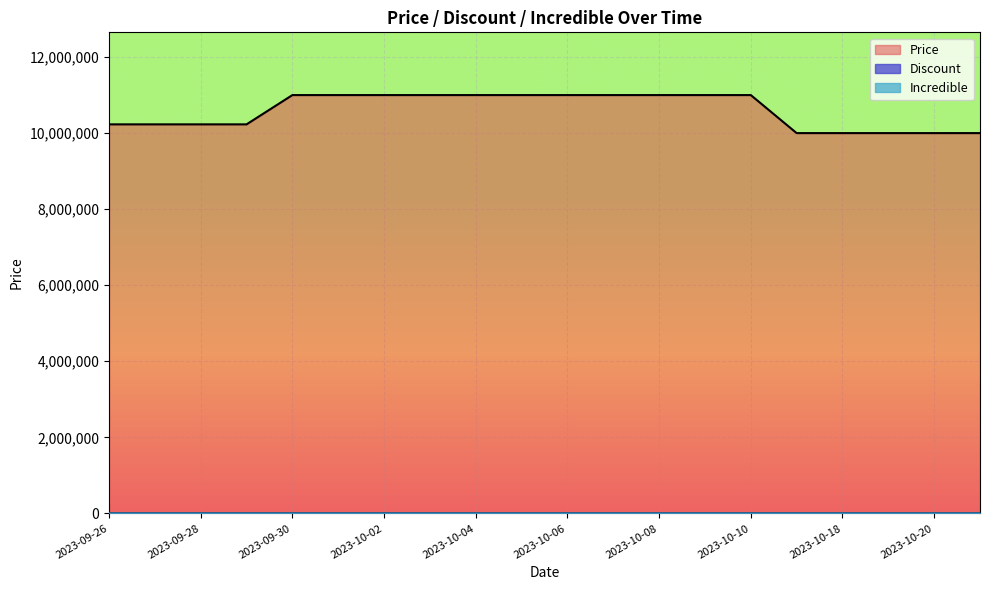

Is it true that Price equals 5600340 at 2023-09-28?

False